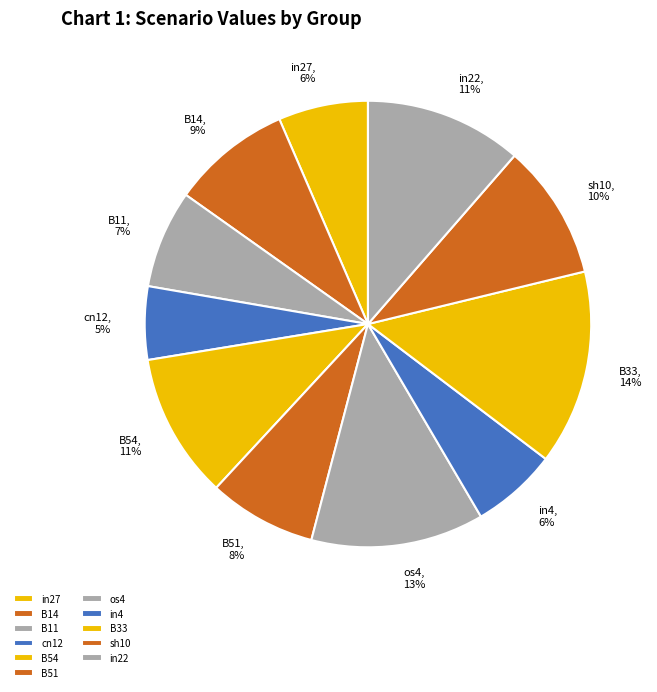

To the nearest percent, what is the combined percentage of in22 and sh10?

21%